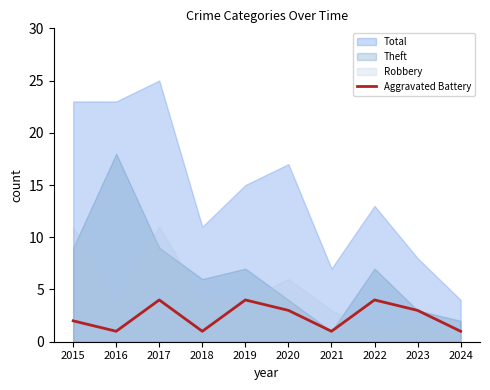

Which has a higher value, 2017 or 2016?

2017